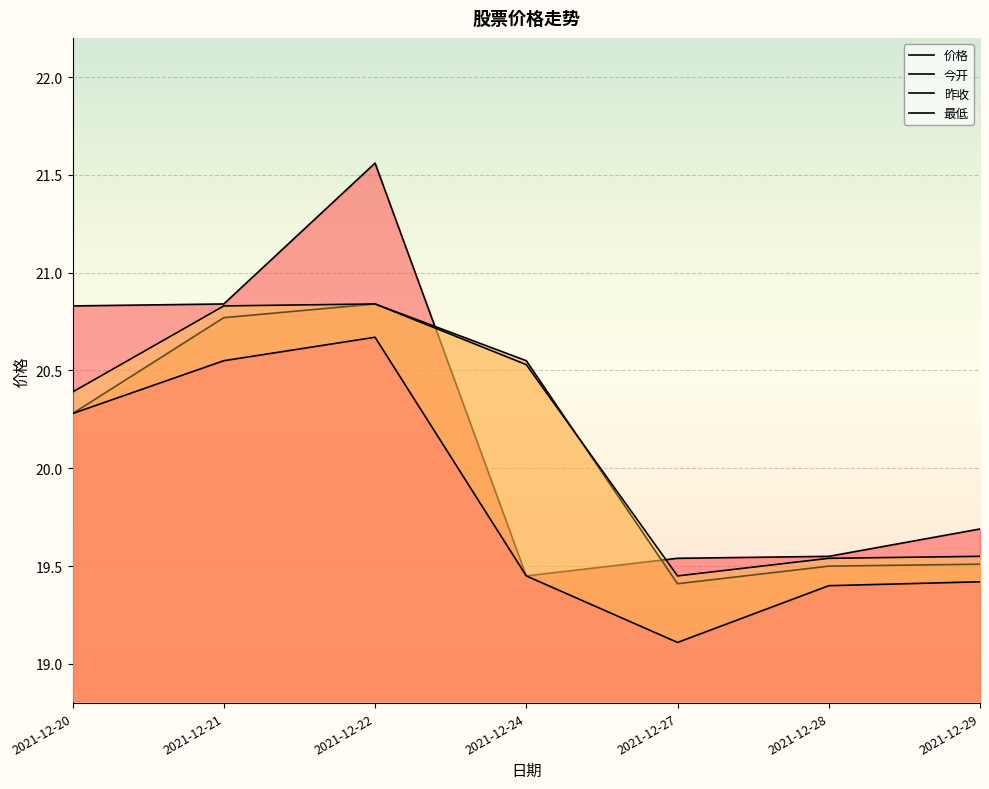

True or false: 最低 and 昨收 intersect in this chart.

False